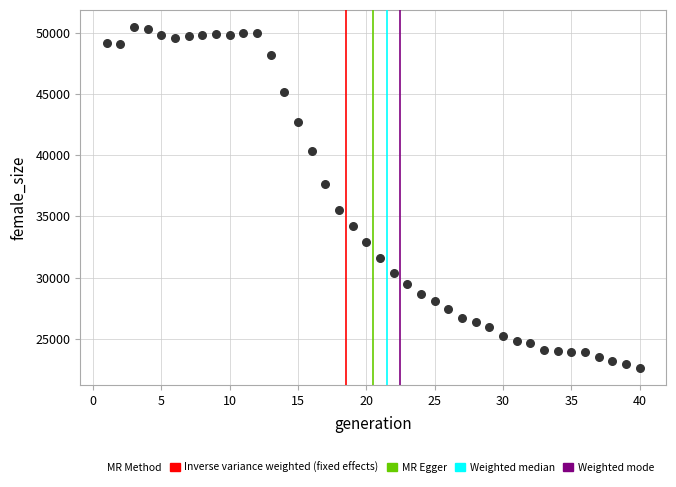

What is the range of X values (max minus min)?

39